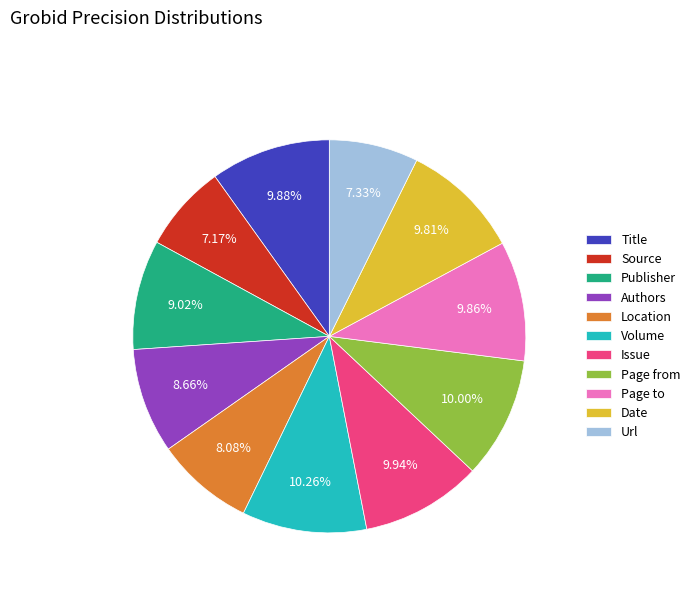

Count the number of slices in the pie.

11